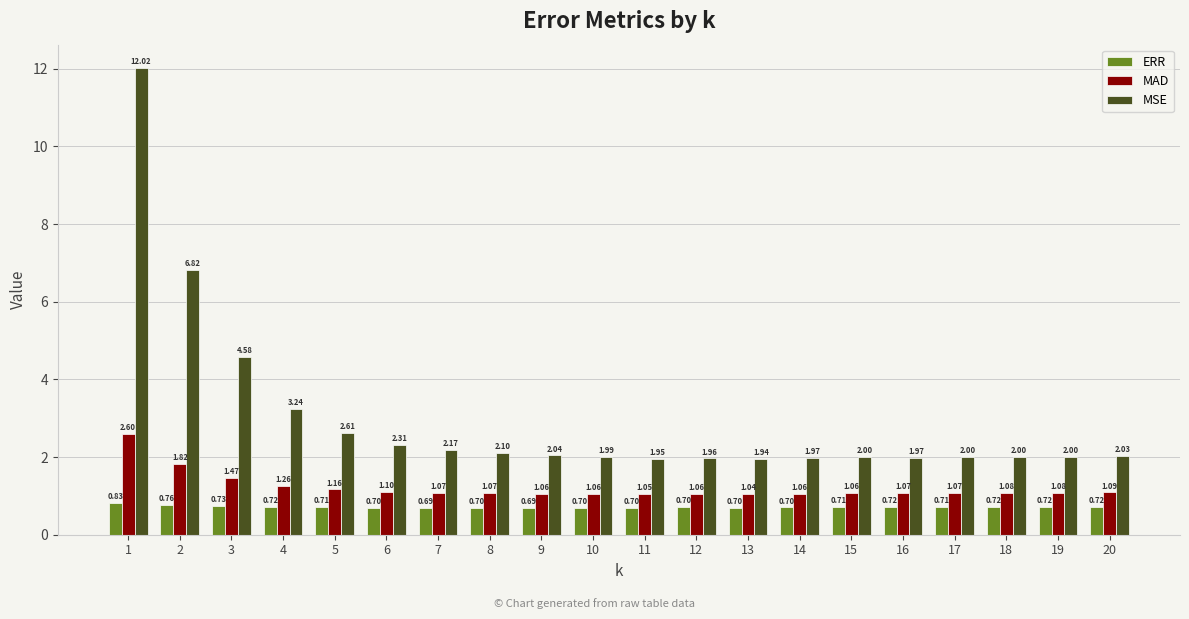

At how many categories does at least one series exceed 7?

1